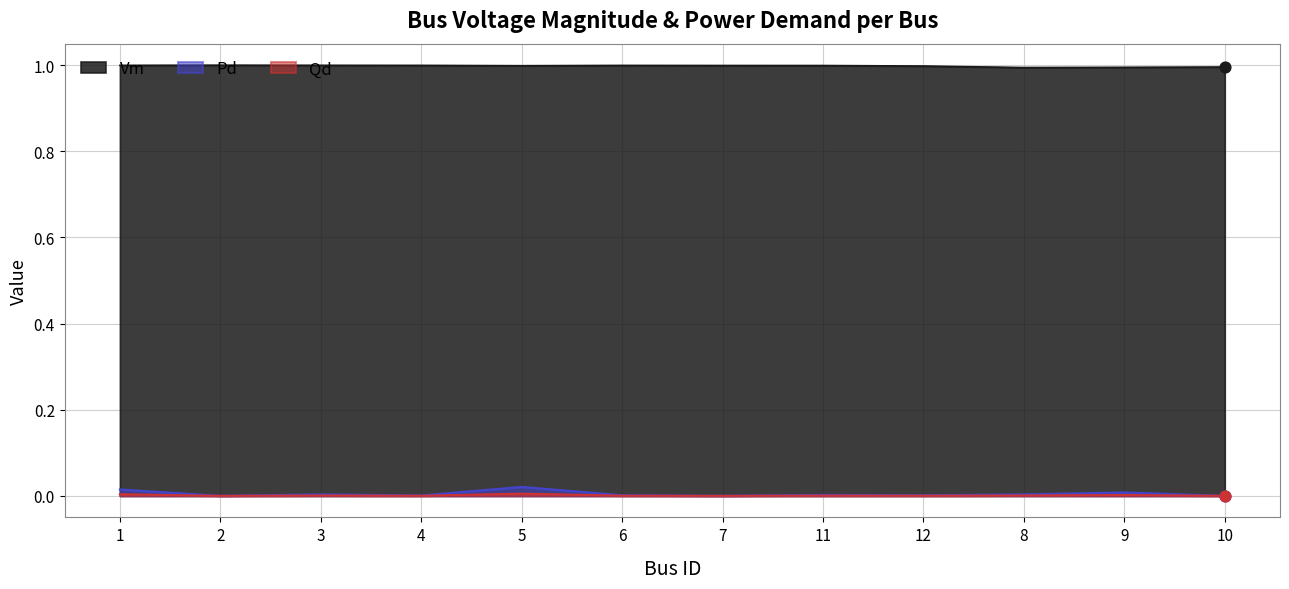

Which series has the largest Y range (max minus min)?

Pd